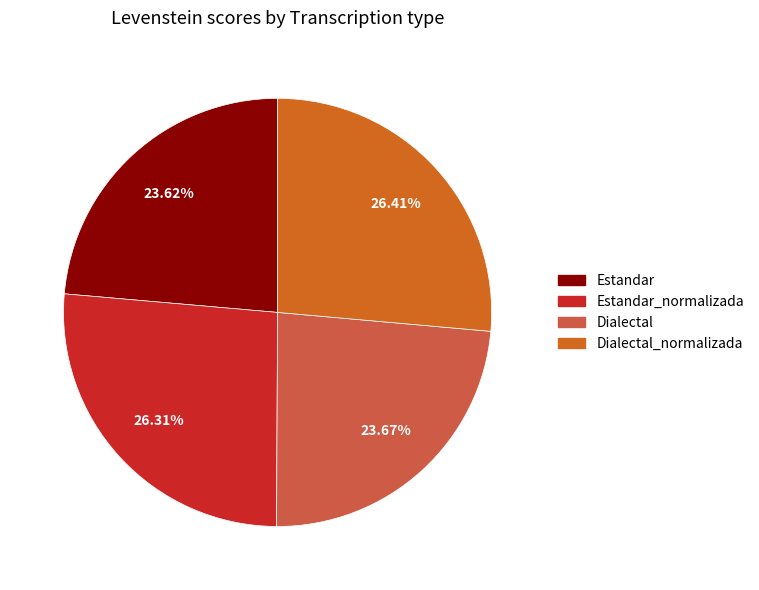

How many segments does this pie chart have?

4